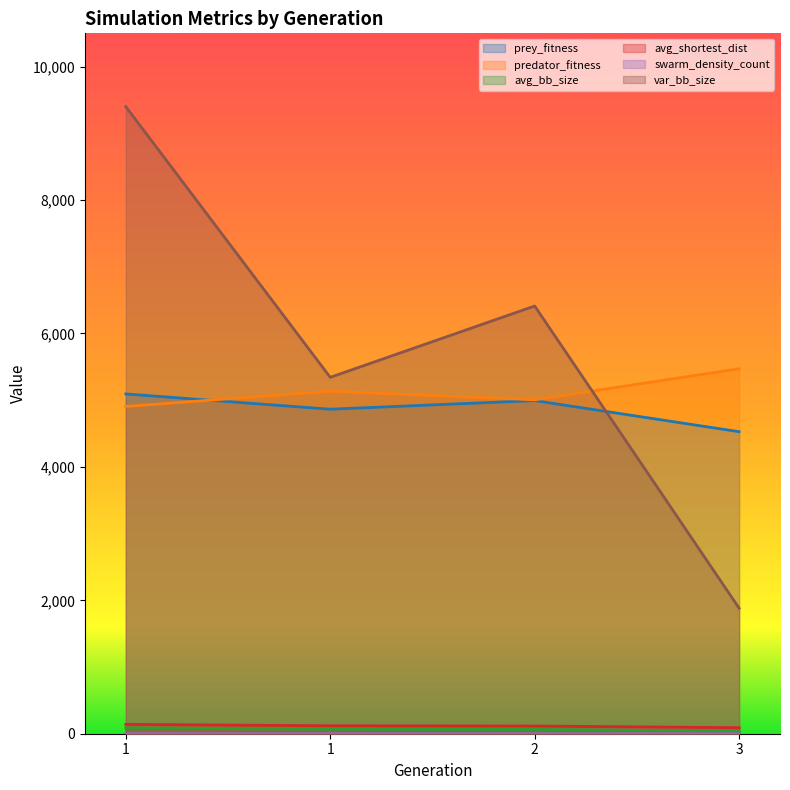

Reading left to right, list all the values displayed in this chart.

prey_fitness: 5094.0	4865.0	4994.0	4528.0
predator_fitness: 4906.0	5135.0	5006.0	5472.0
avg_bb_size: 86.7	67.8	64.3	35.6
avg_shortest_dist: 140.0	119.3	115.3	90.5
swarm_density_count: 1.5	1.4	1.5	1.3
var_bb_size: 9401.4	5343.0	6412.2	1882.0